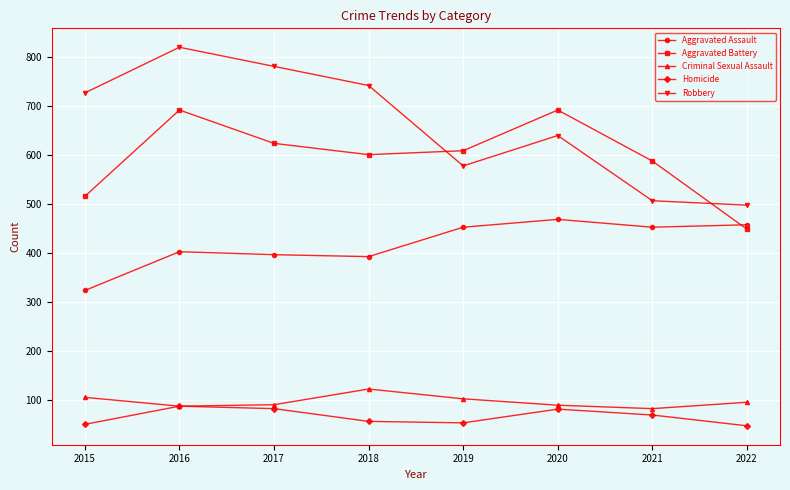

Which series has the largest range (max minus min)?

Robbery